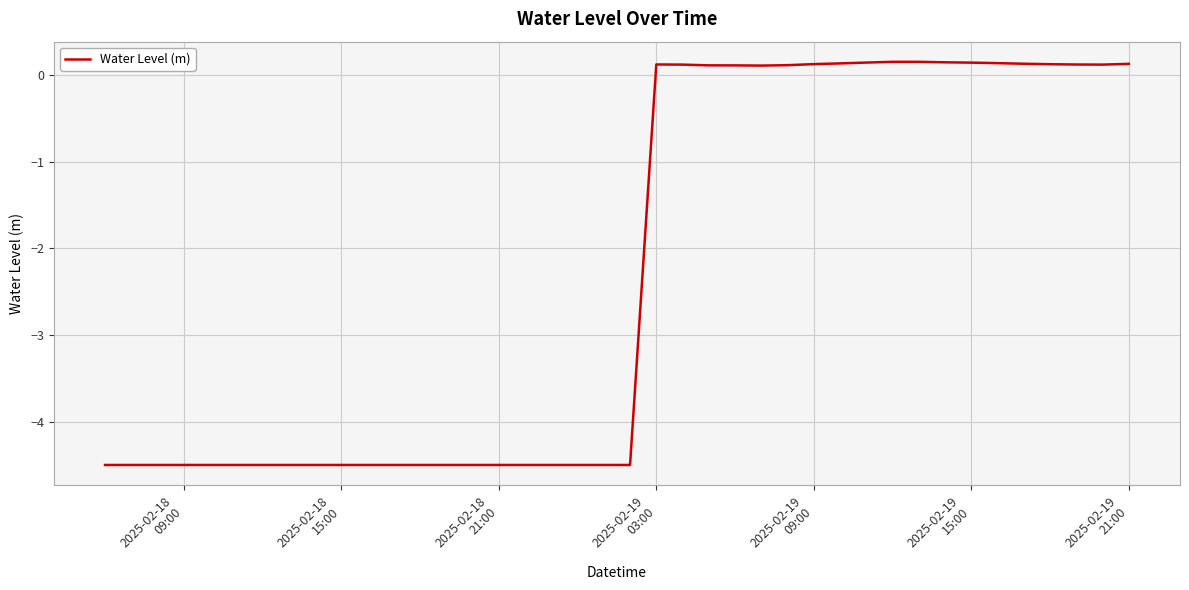

What is the minimum value shown in the chart?

-4.5